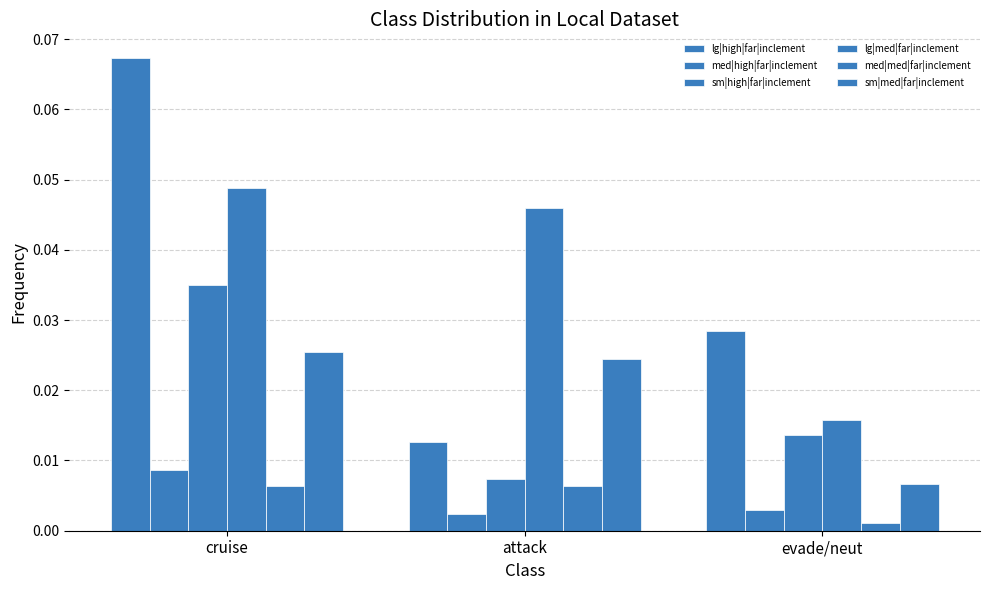

Is the value of med|high|far|inclement at cruise greater than the value of sm|med|far|inclement at cruise?

No